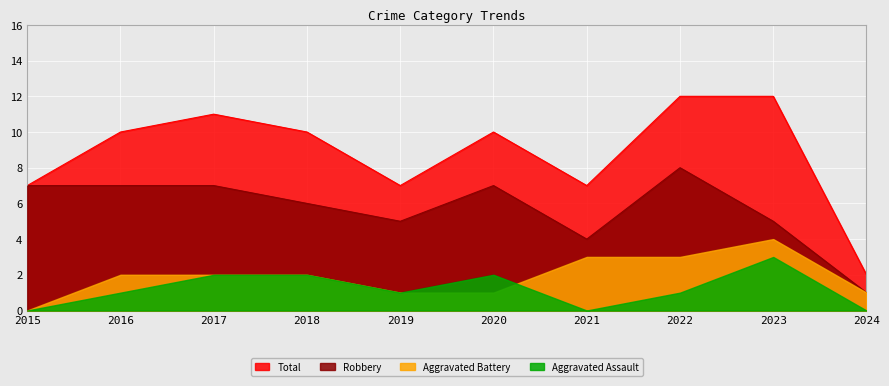

What is the sum of all Aggravated Assault values?

12